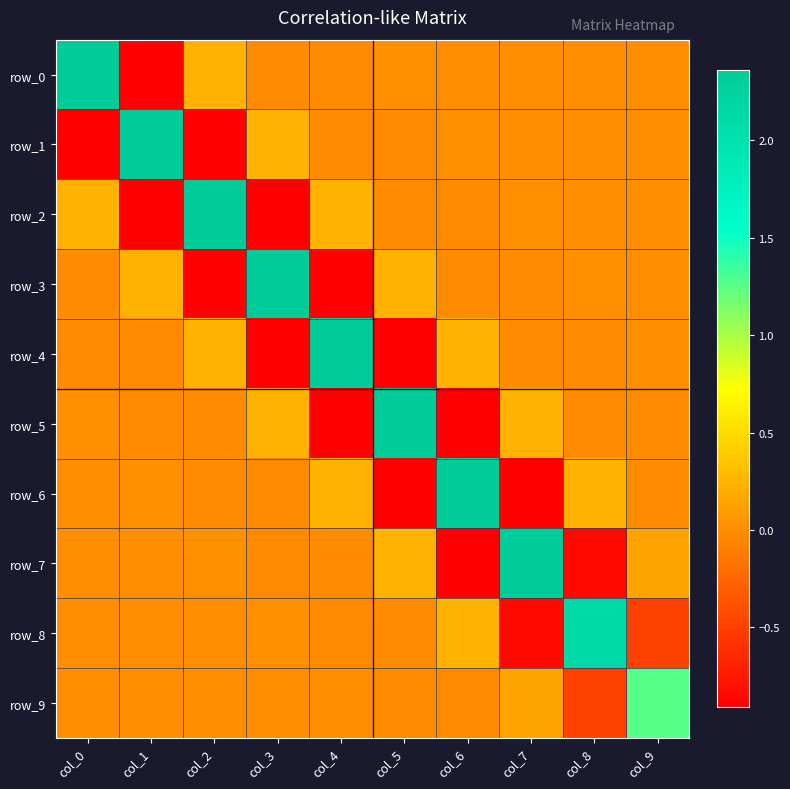

How many negative values does the row_0 series have?

5